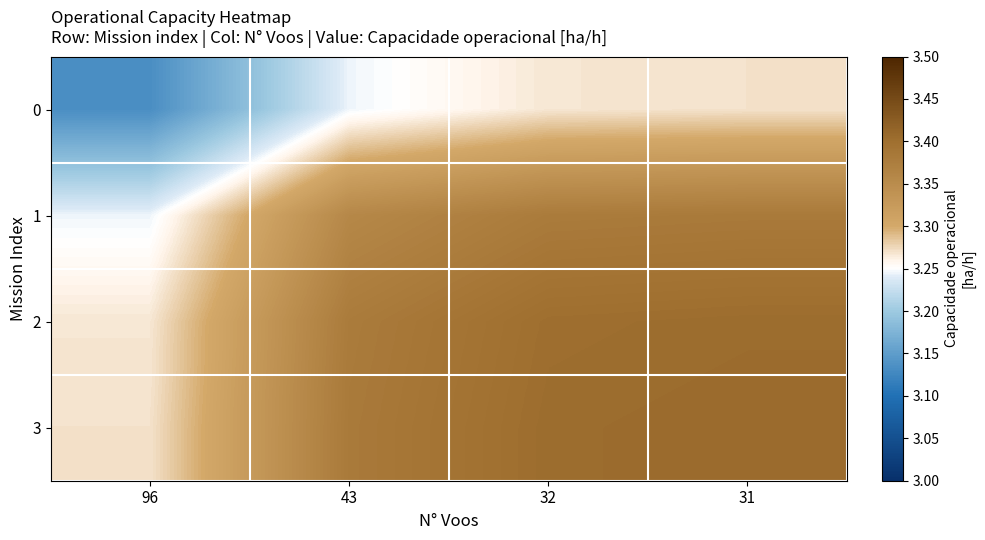

What is the difference between the highest and lowest values at 31?

0.1